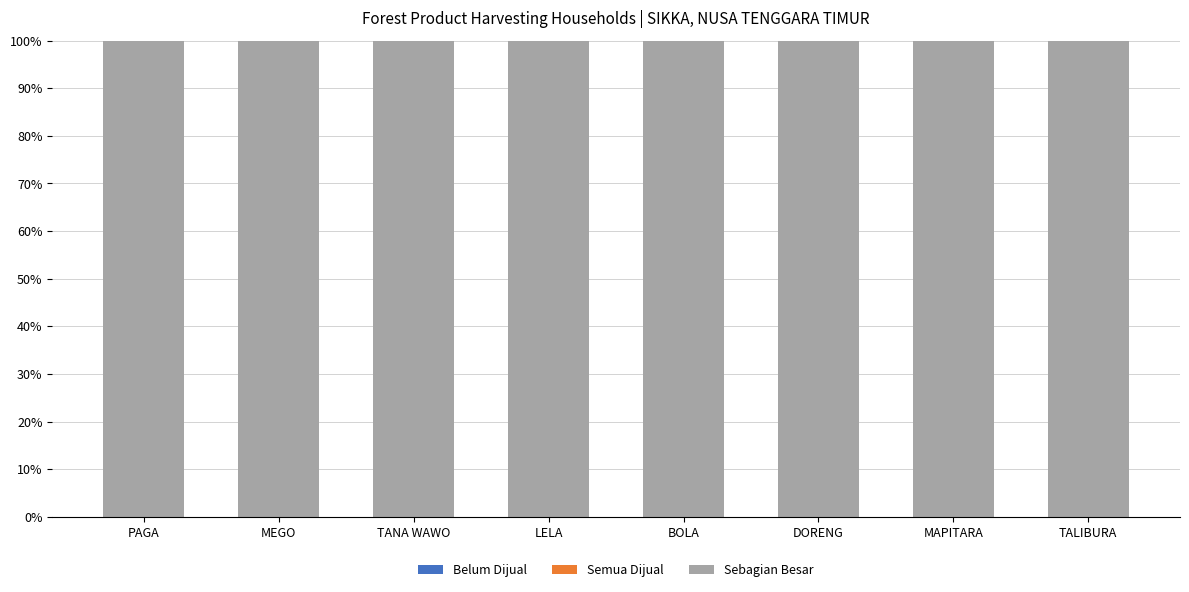

What is the label of the 8th bar from the left?

TALIBURA